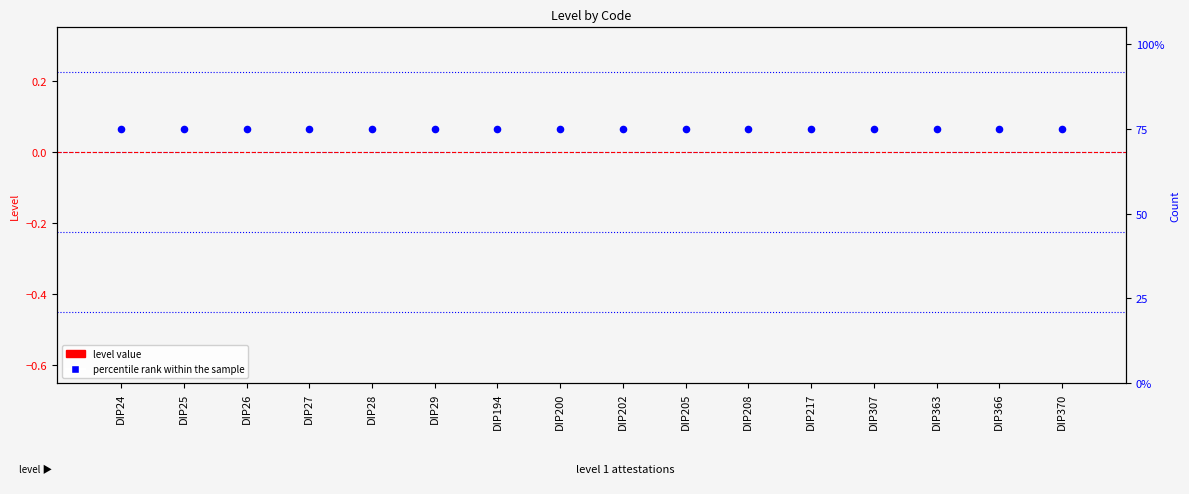

At how many categories does at least one series exceed 50?

16